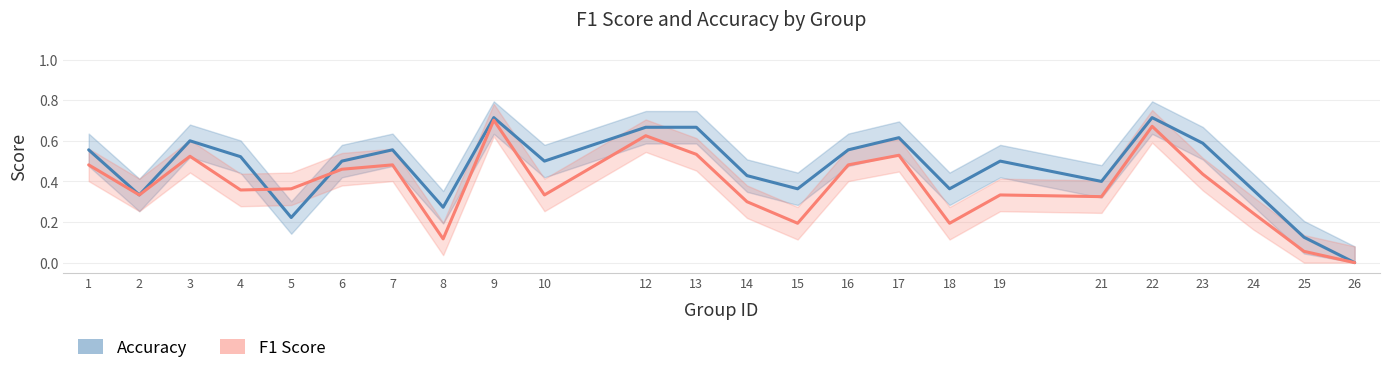

Reading left to right, list all the values displayed in this chart.

f1: 1=0.5	2=0.3	3=0.5	4=0.4	5=0.4	6=0.5	7=0.5	8=0.1	9=0.7	10=0.3	12=0.6	13=0.5	14=0.3	15=0.2	16=0.5	17=0.5	18=0.2	19=0.3	21=0.3	22=0.7	23=0.4	24=0.2	25=0.1	26=0.0
accuracy: 1=0.6	2=0.3	3=0.6	4=0.5	5=0.2	6=0.5	7=0.6	8=0.3	9=0.7	10=0.5	12=0.7	13=0.7	14=0.4	15=0.4	16=0.6	17=0.6	18=0.4	19=0.5	21=0.4	22=0.7	23=0.6	24=0.4	25=0.1	26=0.0